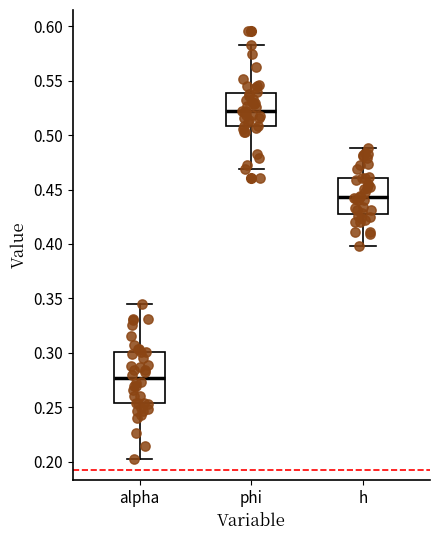

Where does the median line of the box for phi sit on the y-axis? The values are not printed on the chart, so give them approximately, as read against the axis.

0.520